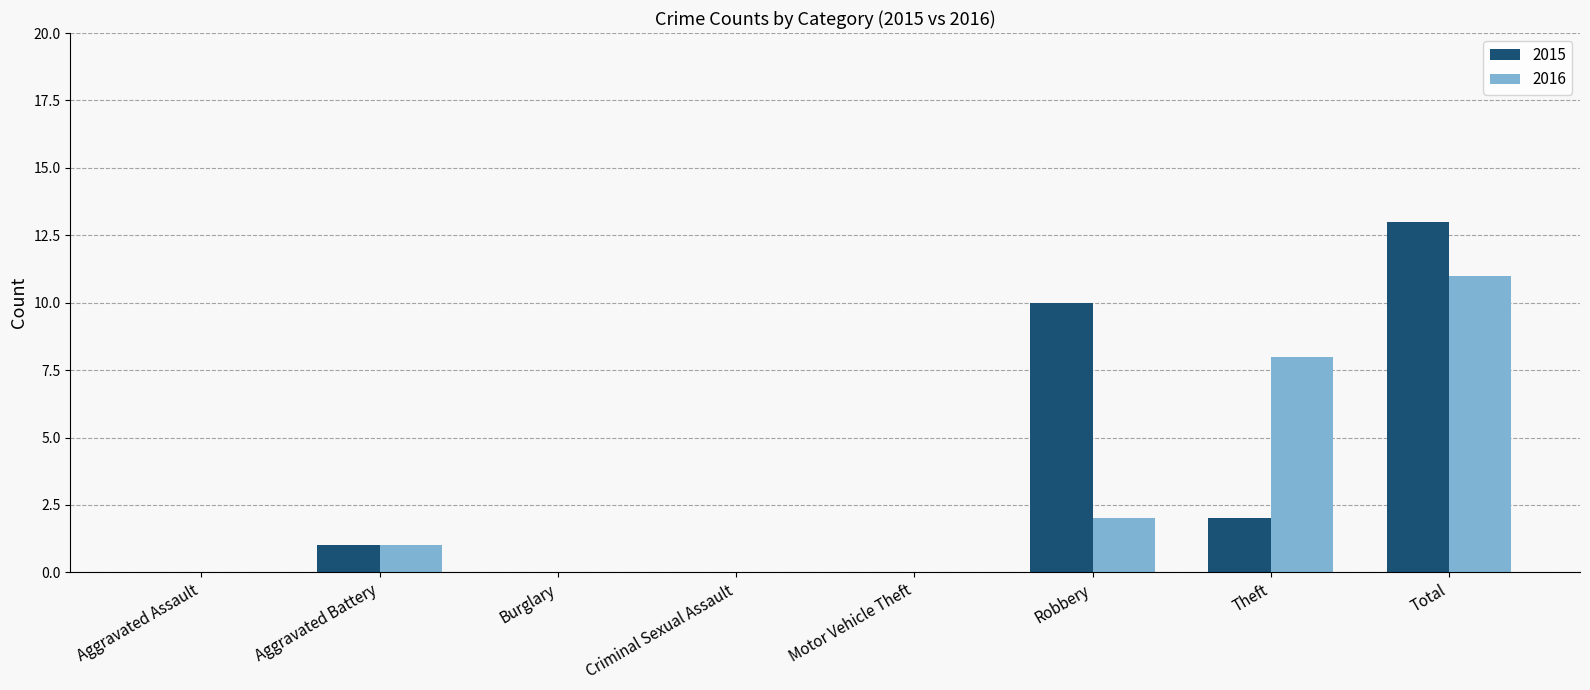

What is the average value of the 2016 series?

3